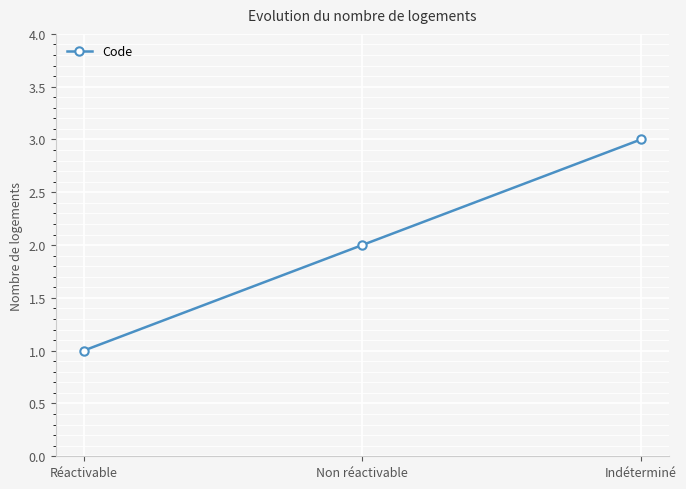

What is the difference between the values at Indéterminé and Réactivable?

2